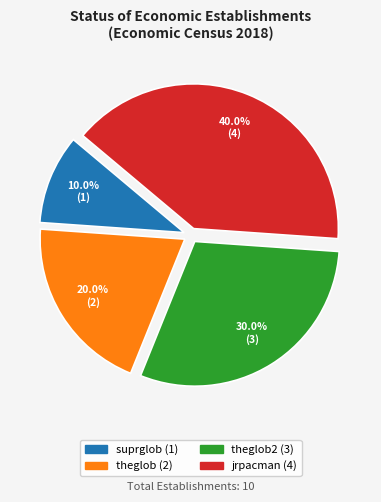

Does any single category account for the majority?

No